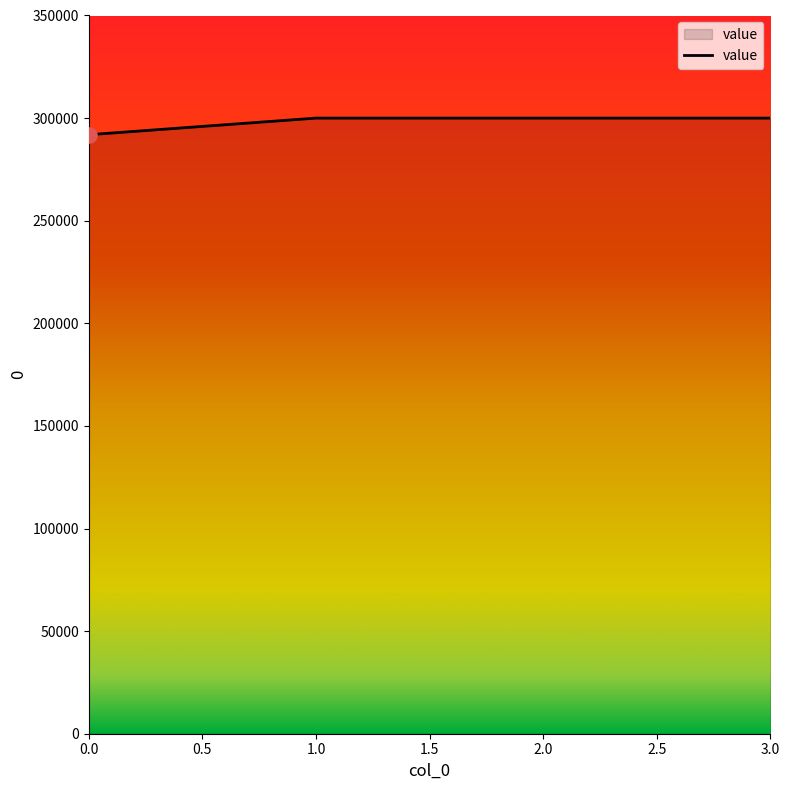

Approximately how many times larger is the value at 2.0 compared to 1.0?

1.0